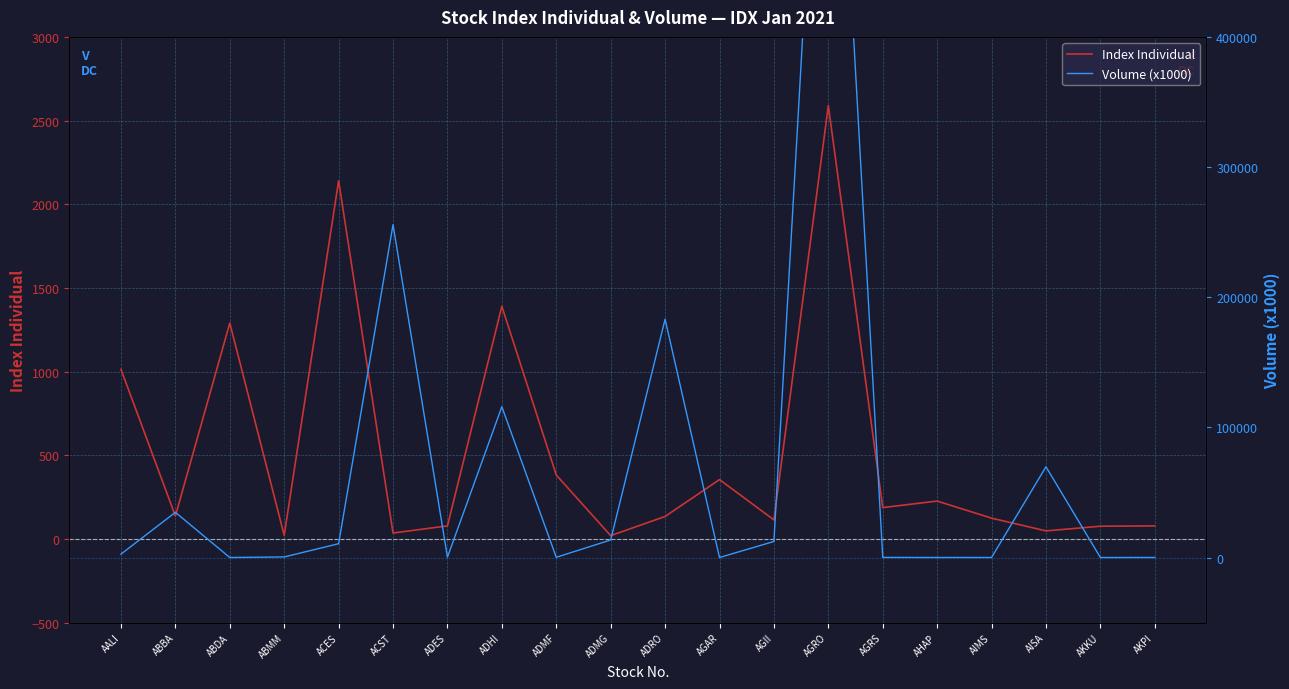

Is the value of Volume (x1000) at AGRS greater than the value of Index Individual at ACES?

No